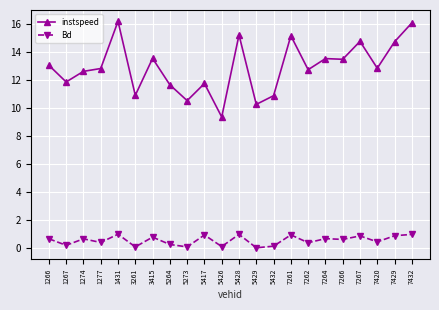

Rank the series by their maximum value, from lowest to highest.

Bd, instspeed